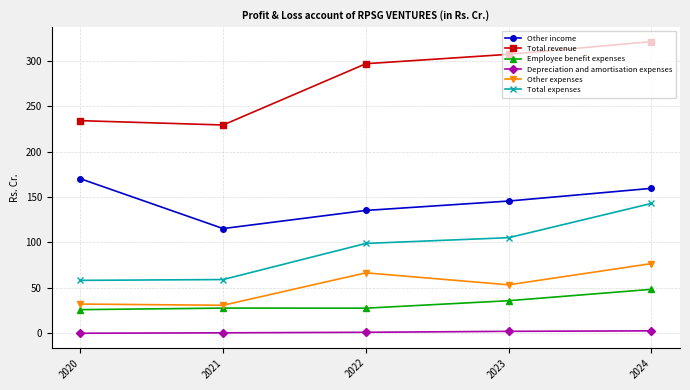

Rank the series by their maximum value, from lowest to highest.

Depreciation and amortisation expenses, Employee benefit expenses, Other expenses, Total expenses, Other income, Total revenue